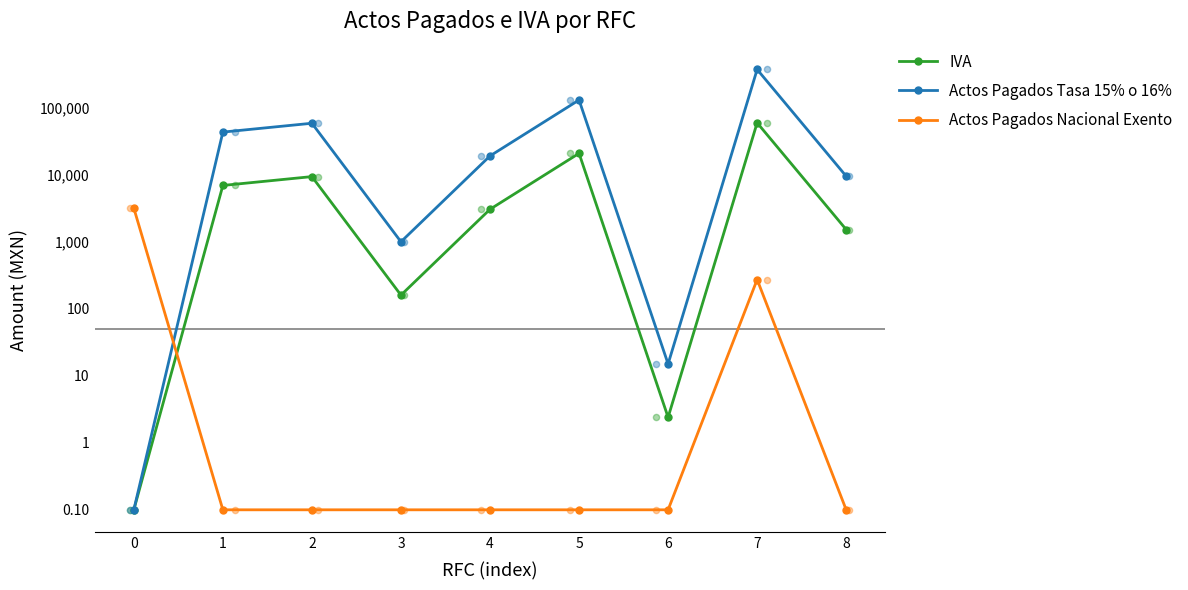

Which series contains the lowest Y value?

IVA